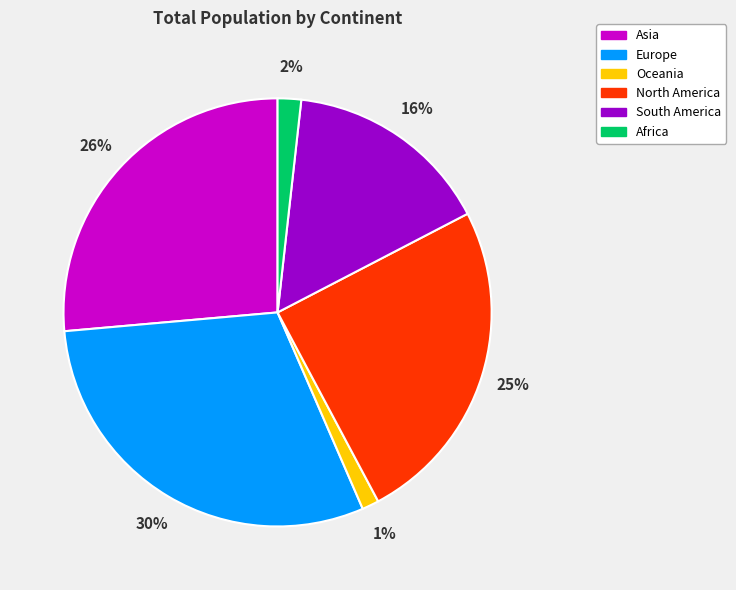

Does North America represent more than half of the total?

No